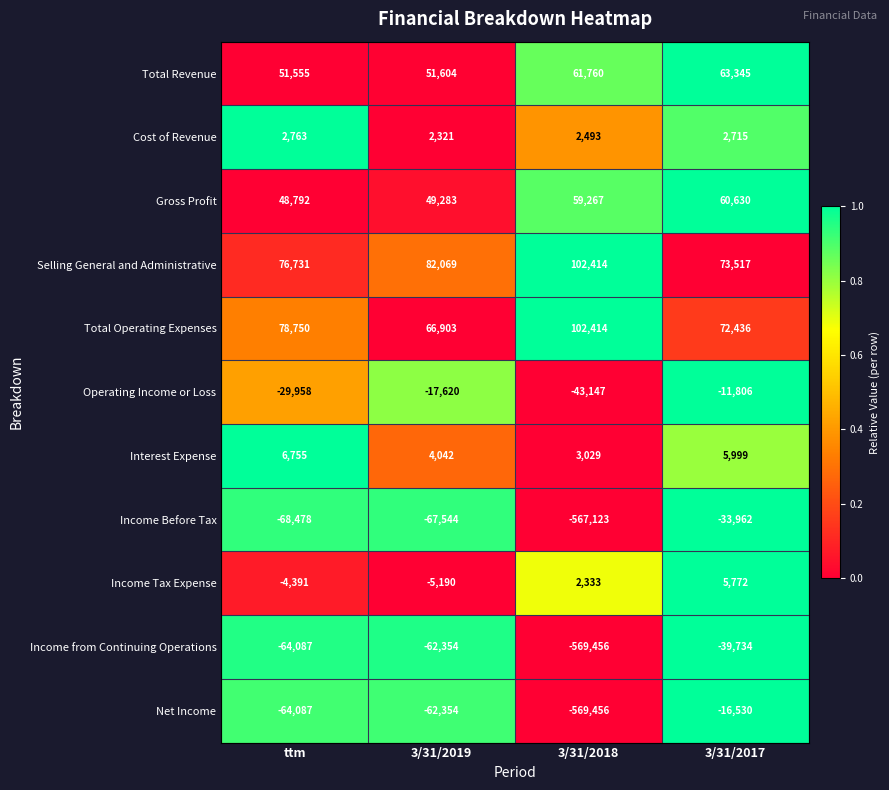

Is it true that Gross Profit equals 37988 at 3/31/2018?

False